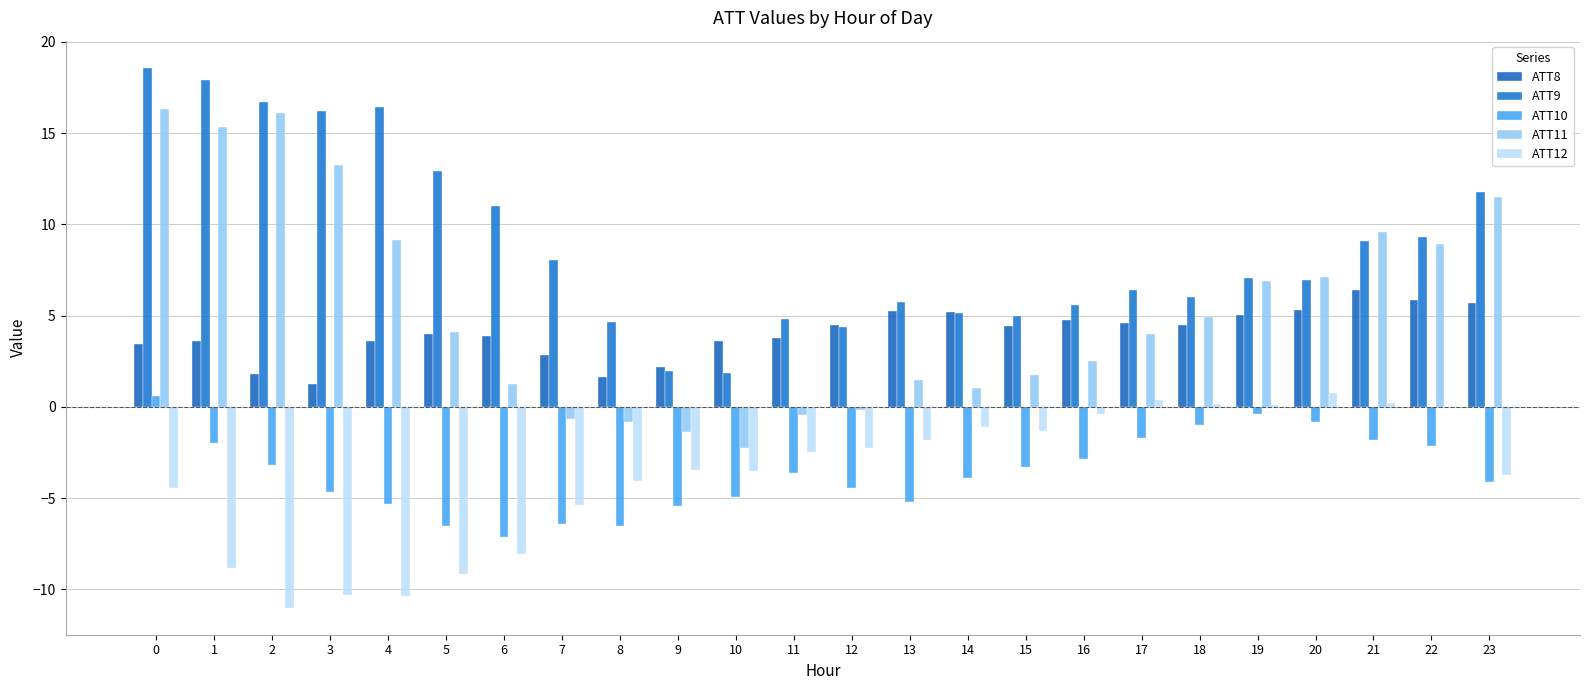

Which has a higher value, 16 or 21?

21